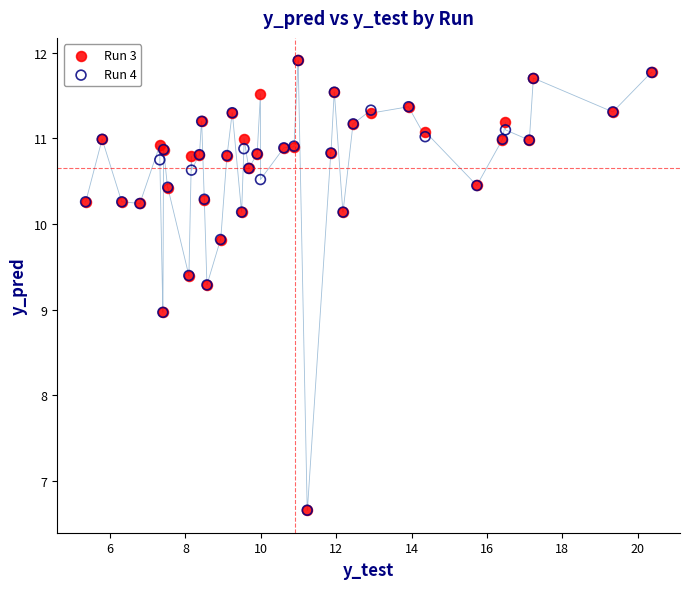

Which series has the largest Y range (max minus min)?

Run 3